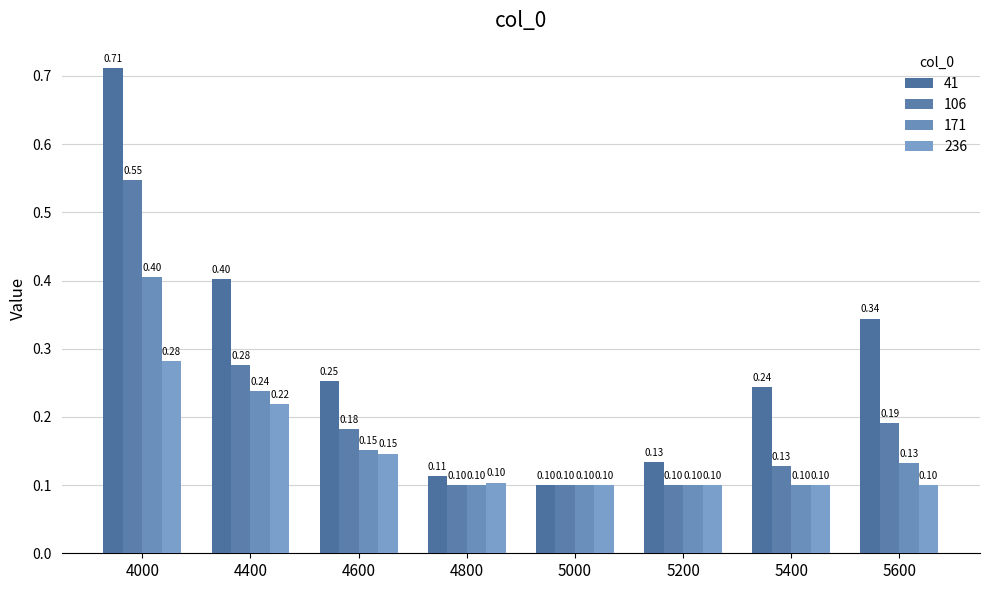

What is the sum of all 41 values?

2.3